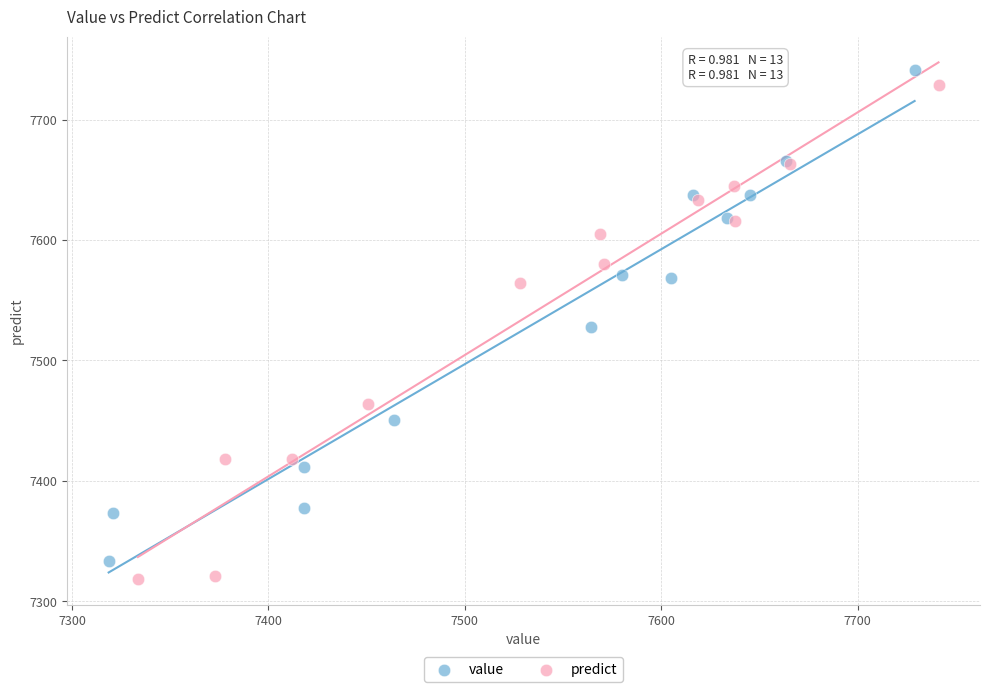

Which series has the largest Y range (max minus min)?

predict